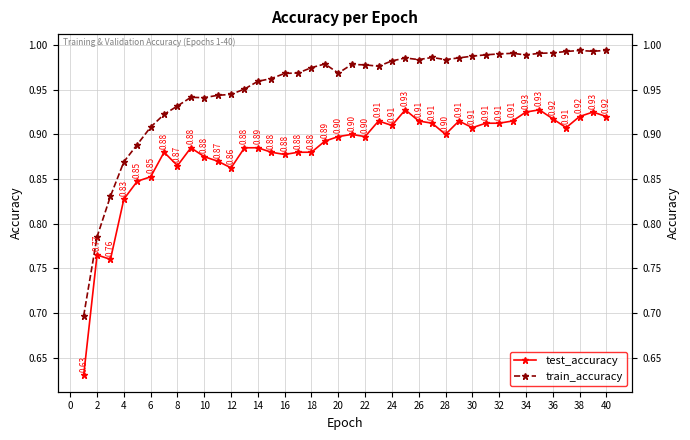

Does the chart display data point markers on the line(s)?

Yes